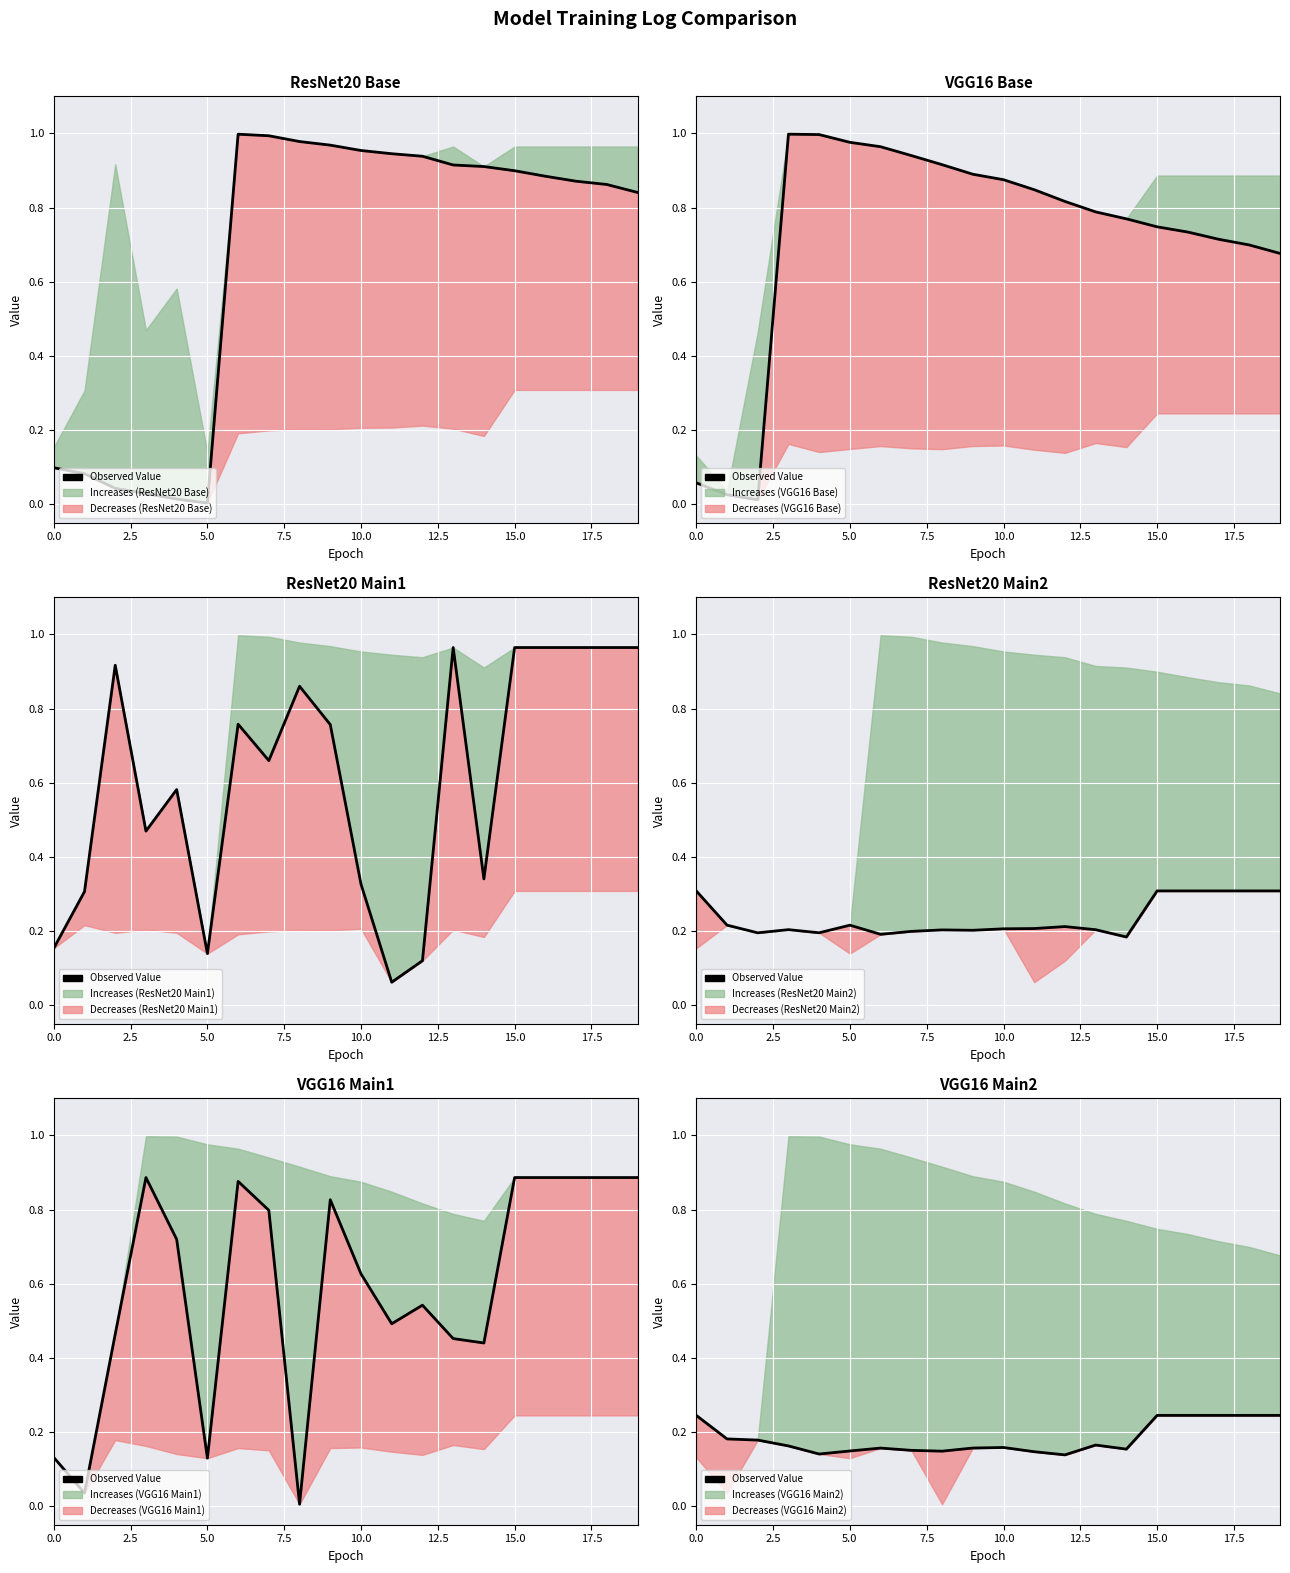

How many interior local peaks (higher than both neighbors) does the data have?

3